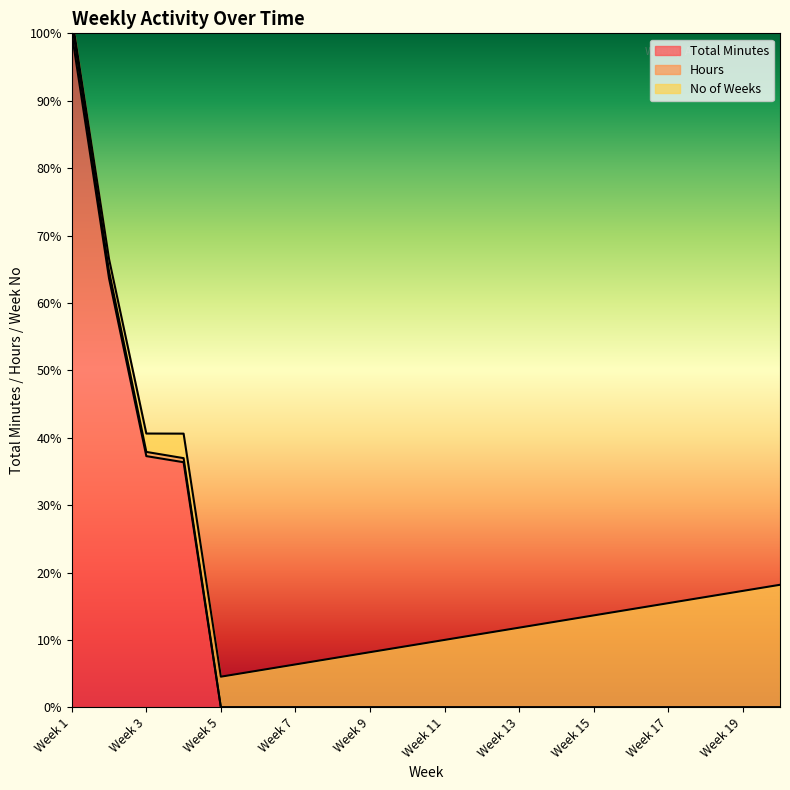

How many positive values does the Total Minutes series have?

4